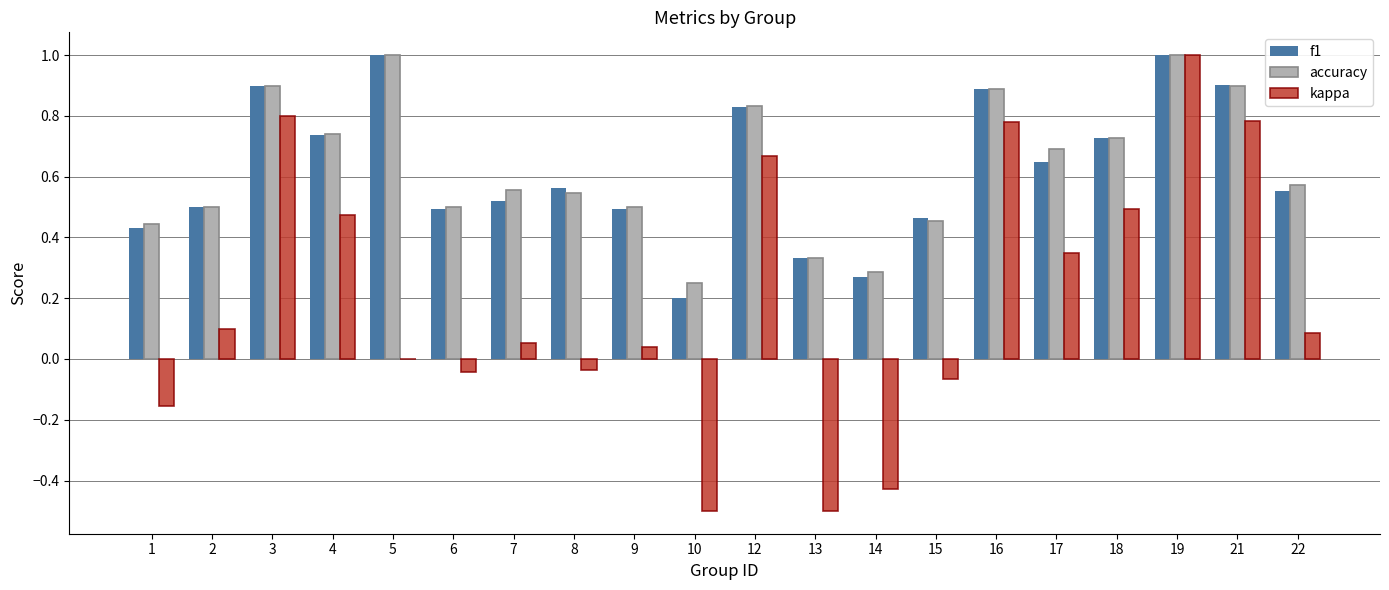

At which label is accuracy closest to 0?

10